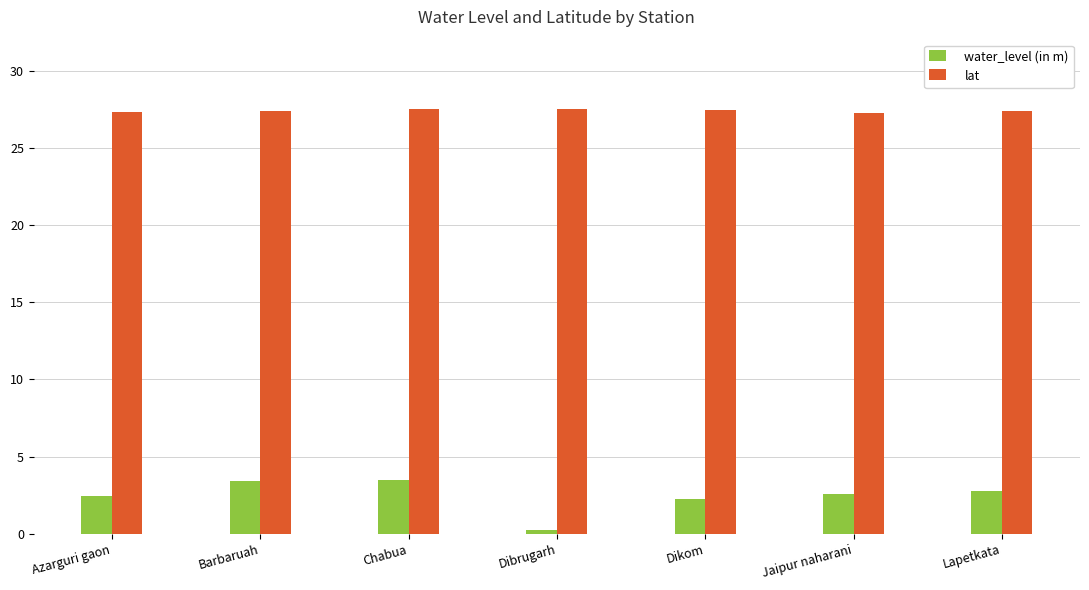

Which category has the lowest value across all series?

Dibrugarh